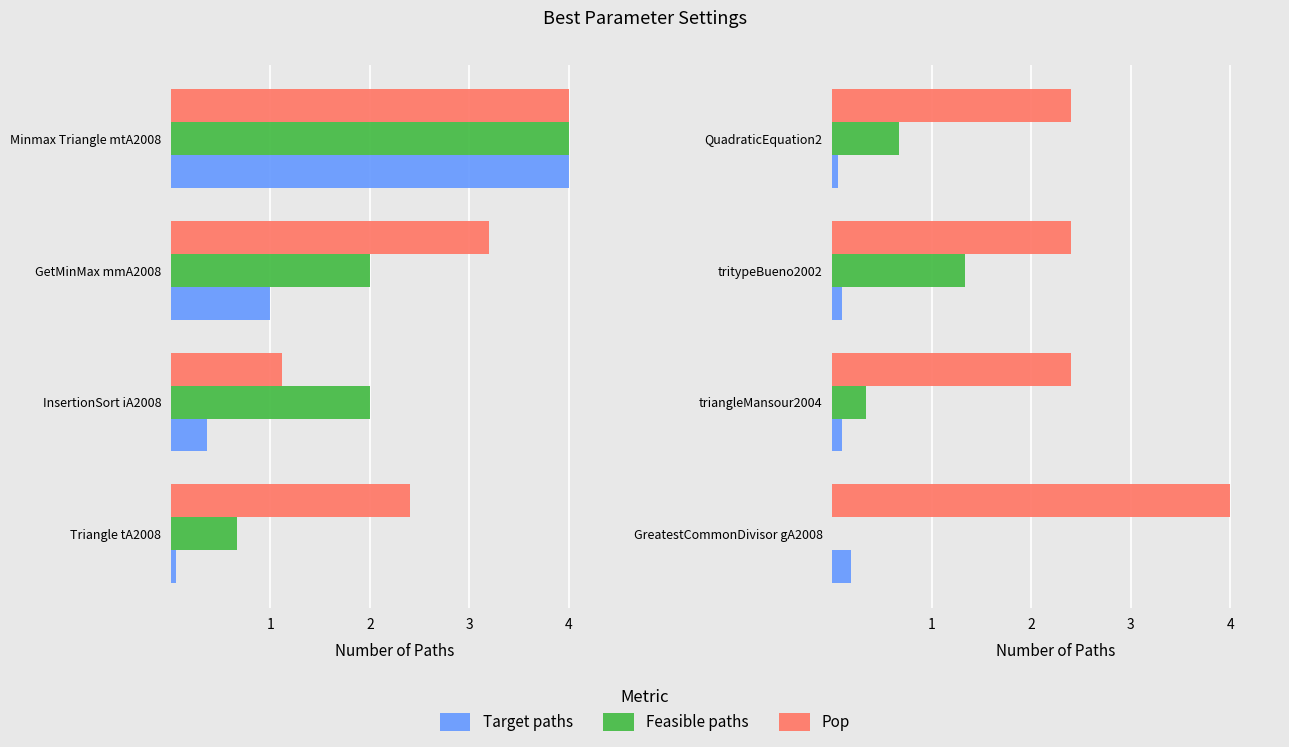

Rank the series by their average value, from lowest to highest.

Target paths, Feasible paths, Pop